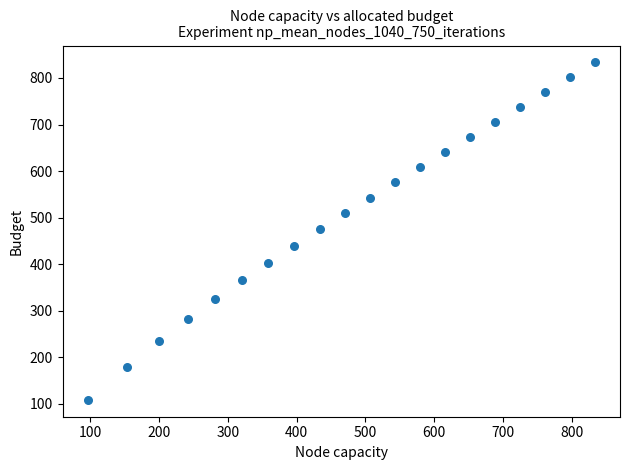

What is the range of Y values (max minus min)?

724.5